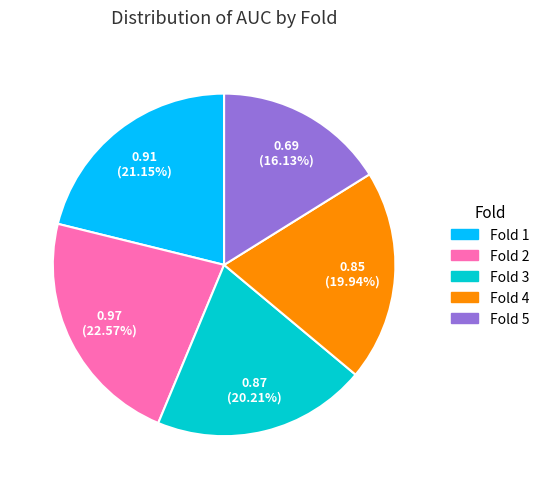

Is it true that Fold 1 is 15% of the pie?

False